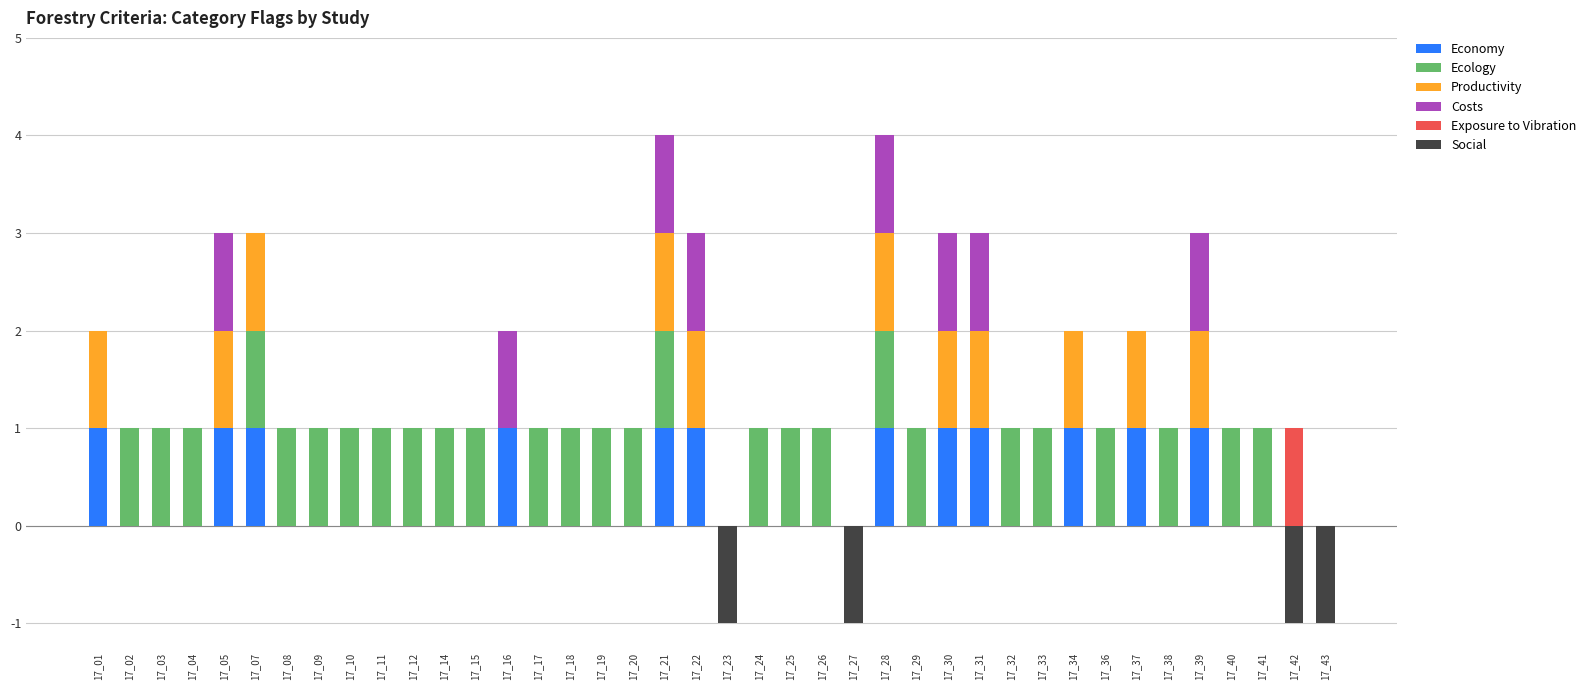

Is the value of Productivity at 17_24 greater than the value of Economy at 17_16?

No